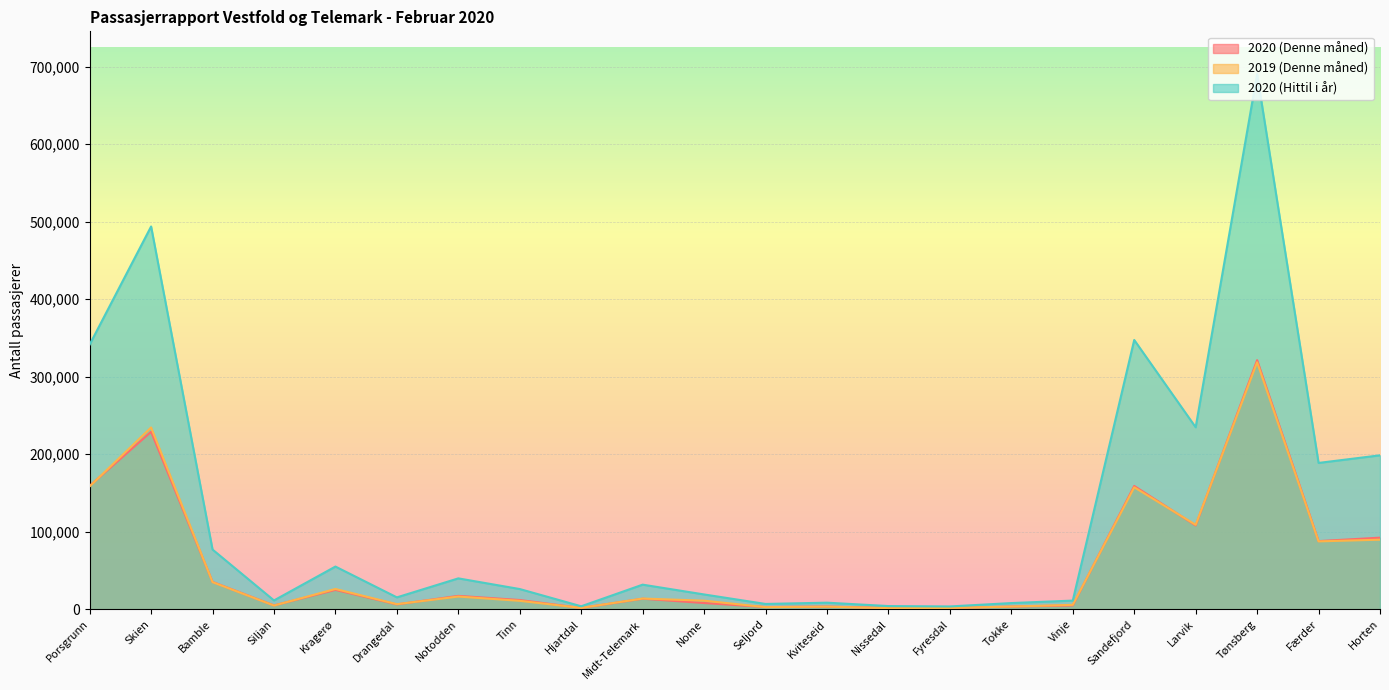

What is the sum of all 2020 (Denne måned) values?

1299781